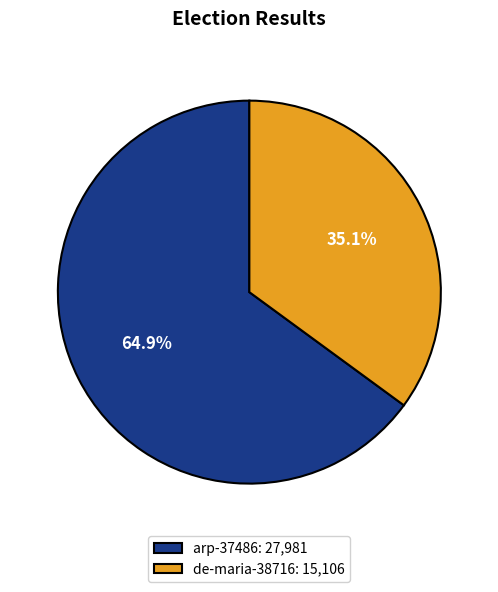

What percentage is the arp-37486 slice, to the nearest percent?

65%